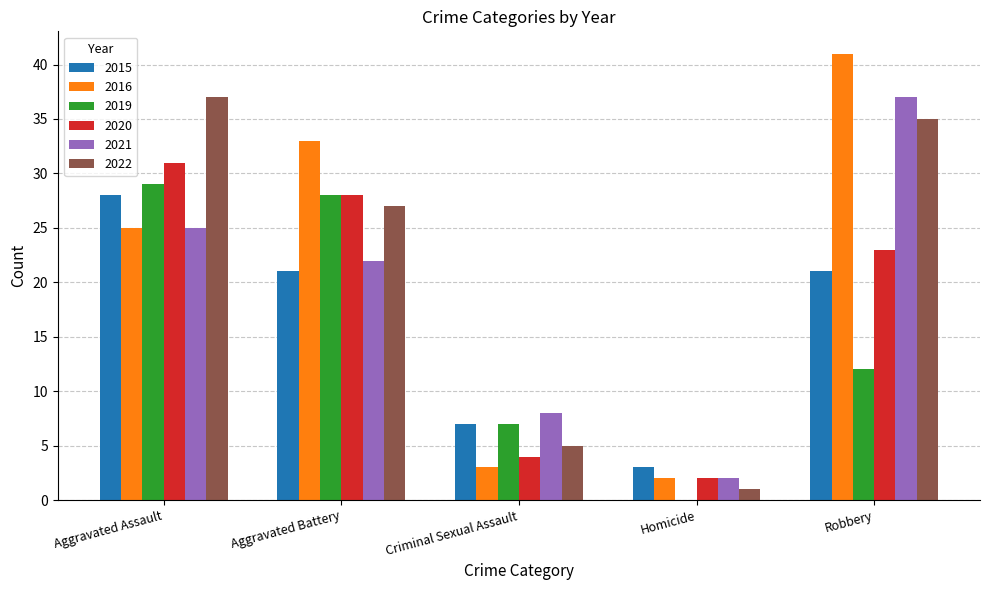

What is the approximate value of 2021 at Robbery, to the nearest 10?

40